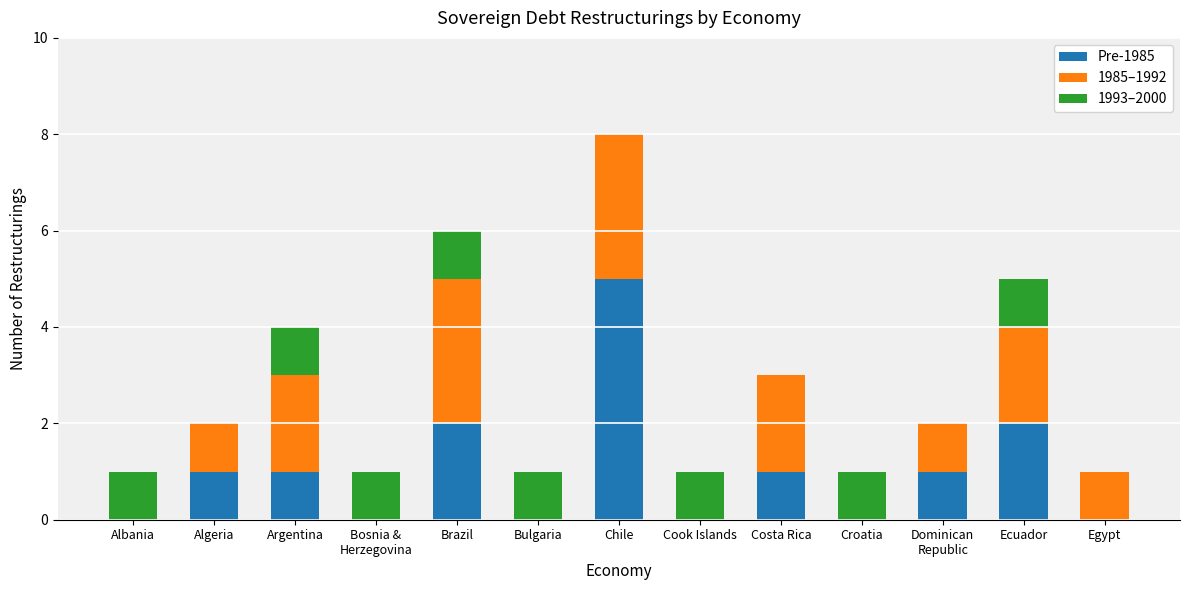

What is the highest value of the Pre-1985 series?

5